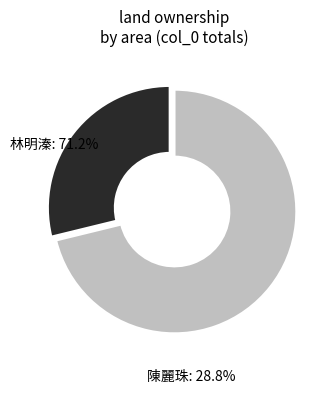

What is the change in value from 林明溱 to 陳麗珠?

-35.3